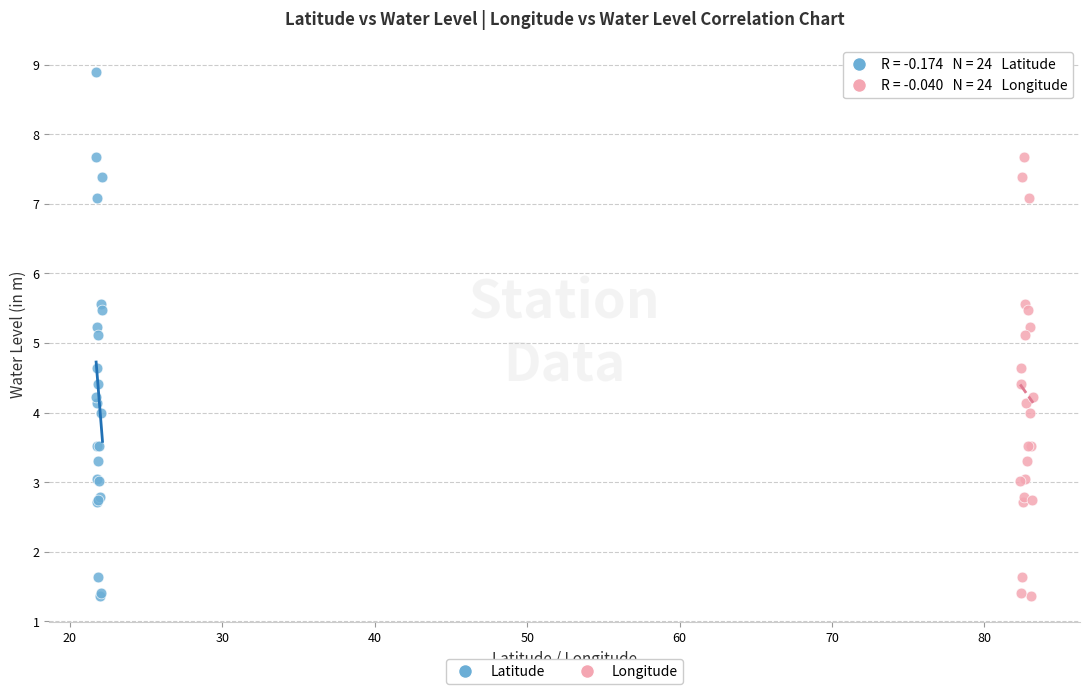

What are all the series names shown in the legend?

Latitude, Longitude